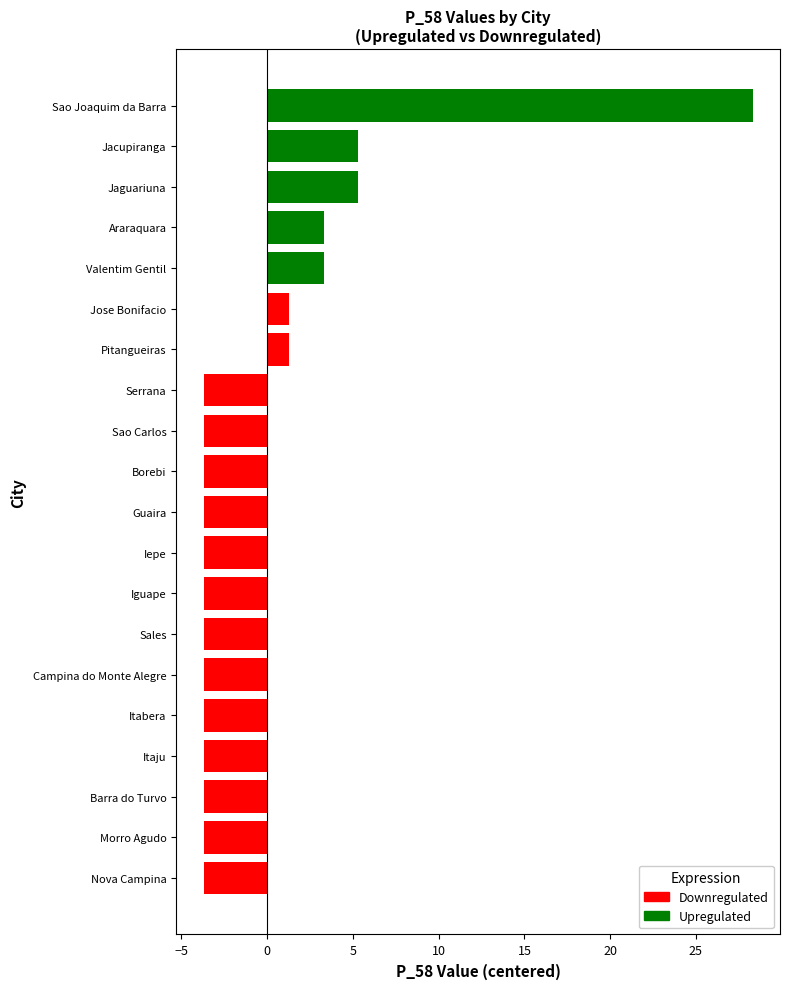

How many bars are there in total?

20